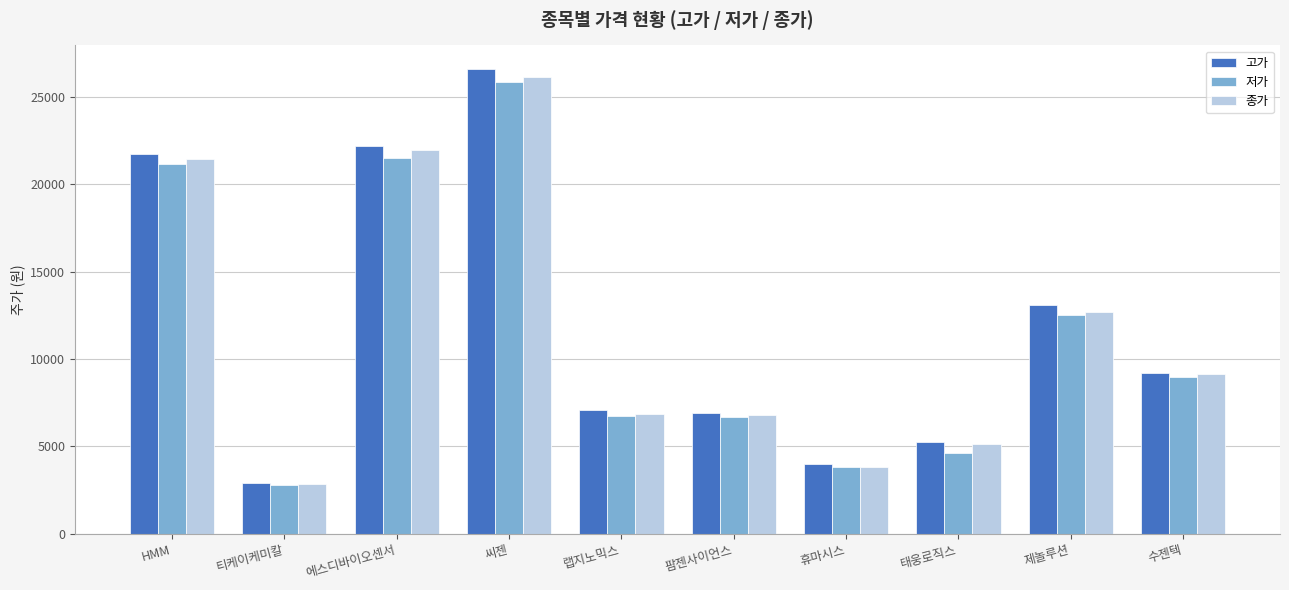

Is it true that 저가 equals 4848 at 수젠텍?

False